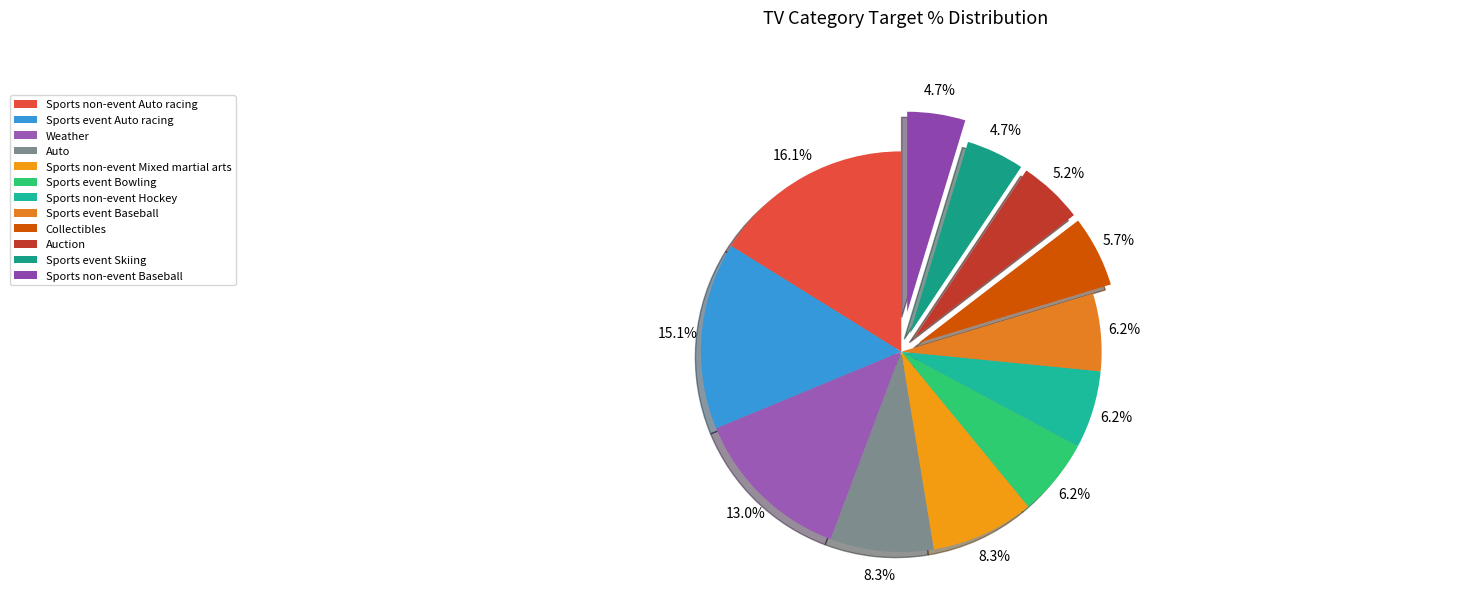

How many segments does this pie chart have?

12